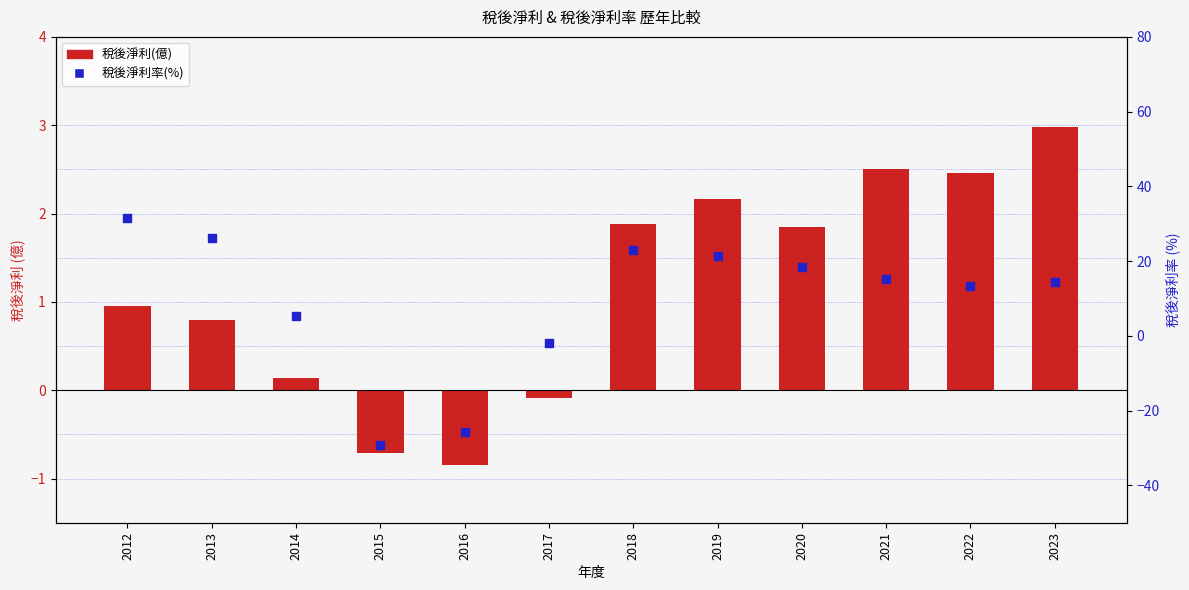

At how many categories does at least one series exceed 0?

9